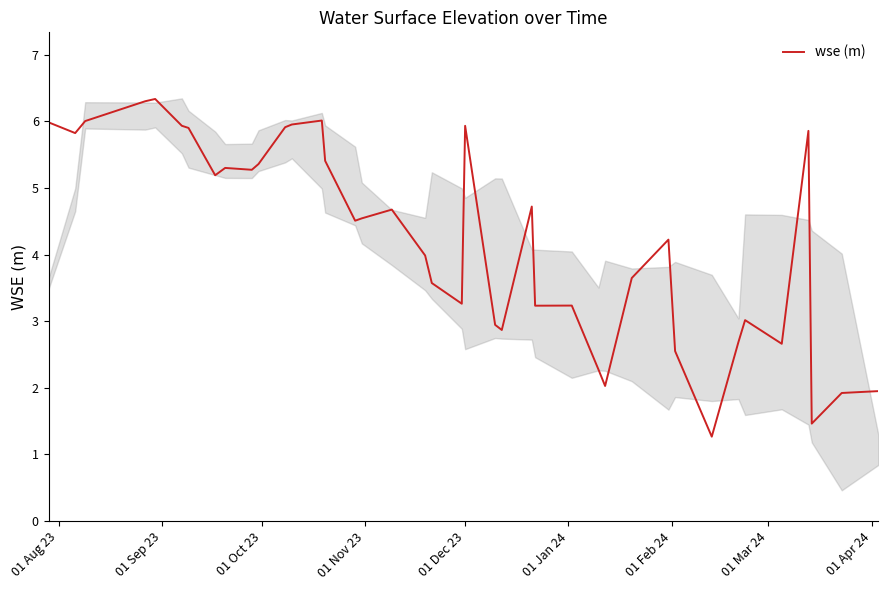

What is the lowest value of the wse (m) series?

1.3